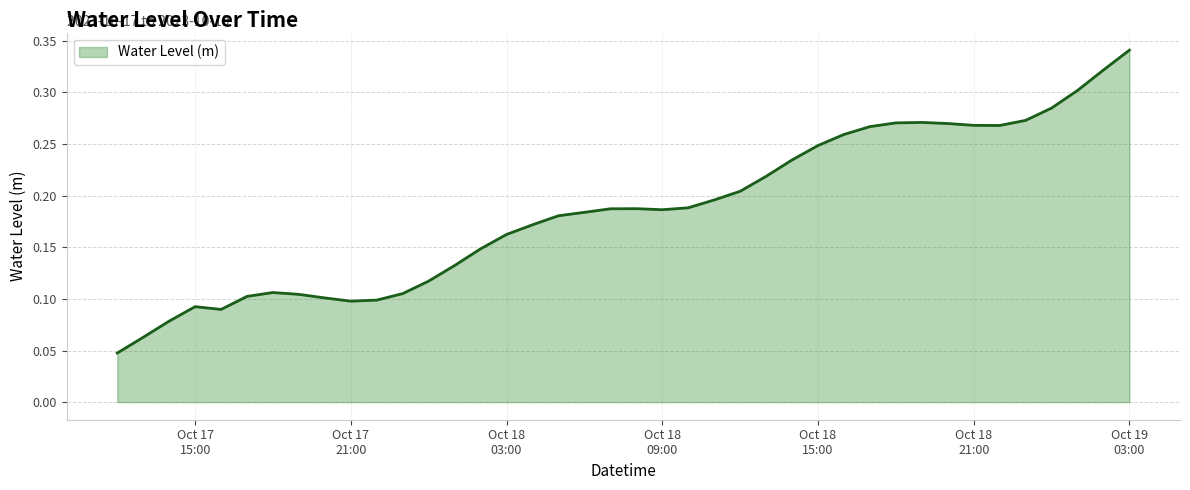

True or false: there are more than 1 points higher than both neighbors.

True